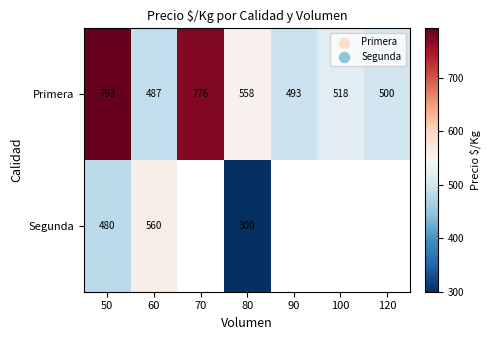

Which series has the largest total across all categories?

Primera